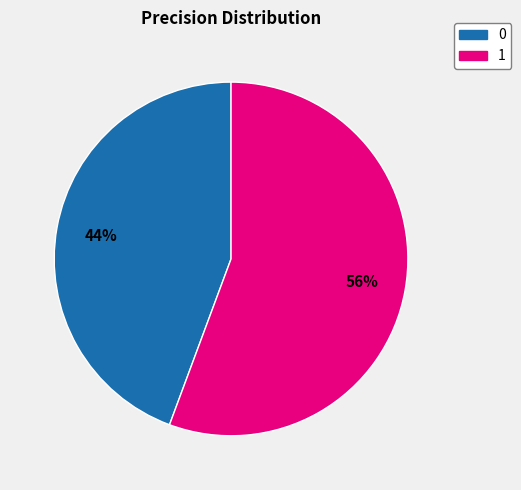

How many segments does this pie chart have?

2